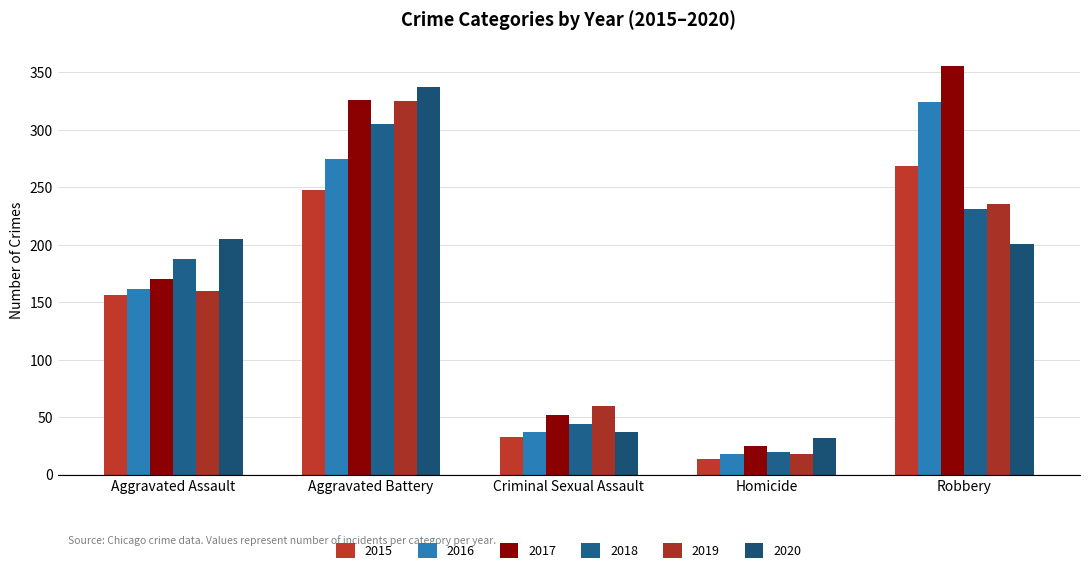

True or false: 2018 has a value of 283 at Aggravated Assault.

False